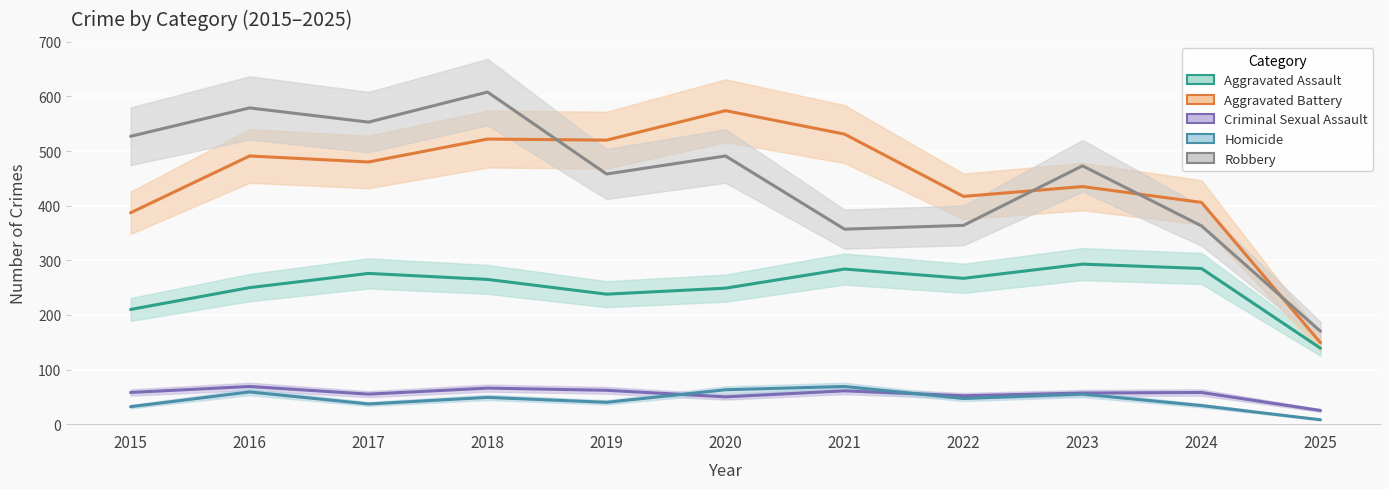

At how many categories does at least one series exceed 58?

11